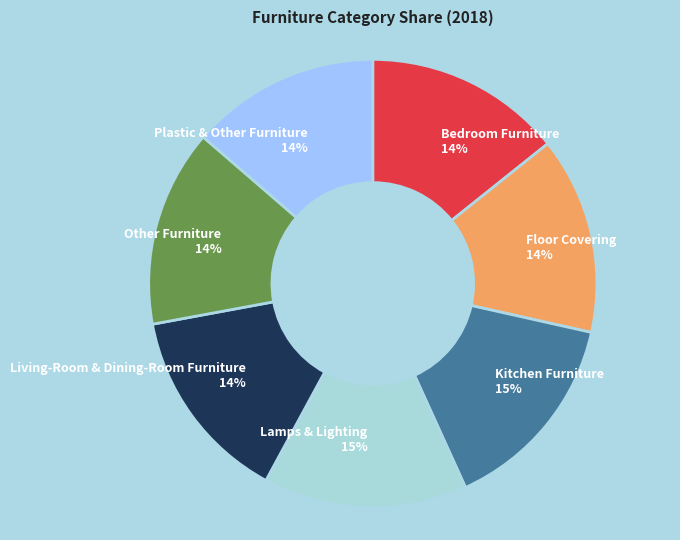

Is it true that Floor Covering is 5% of the pie?

False